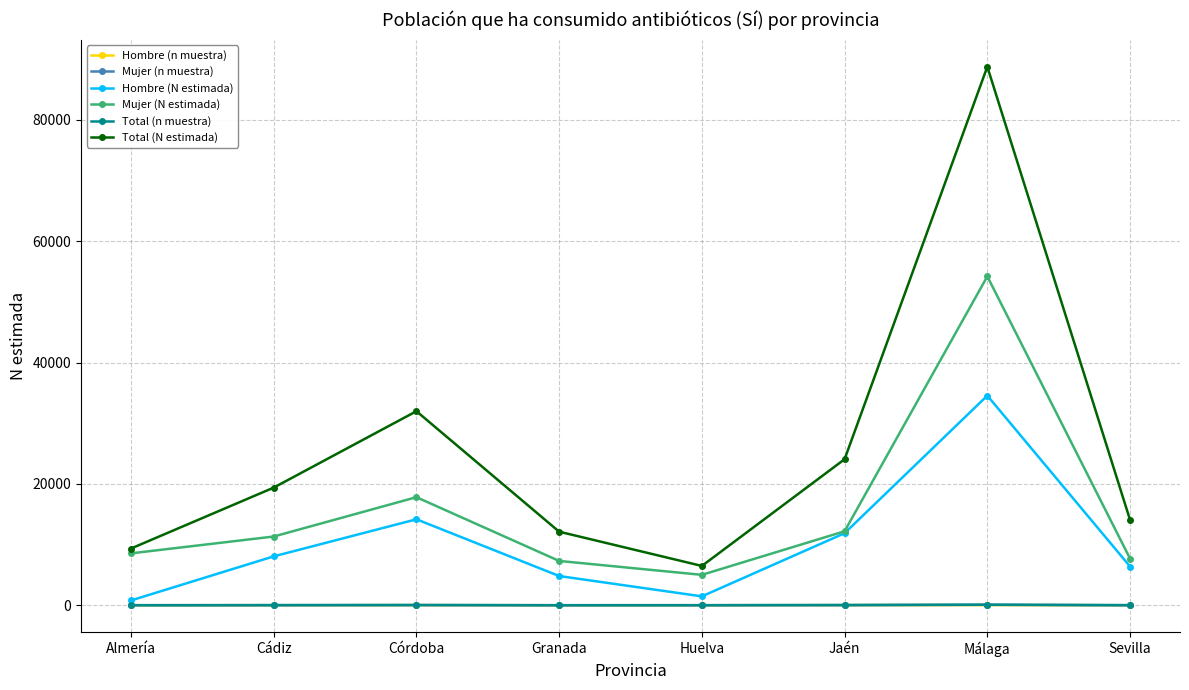

Is it true that Mujer (n muestra) equals 22 at Jaén?

True